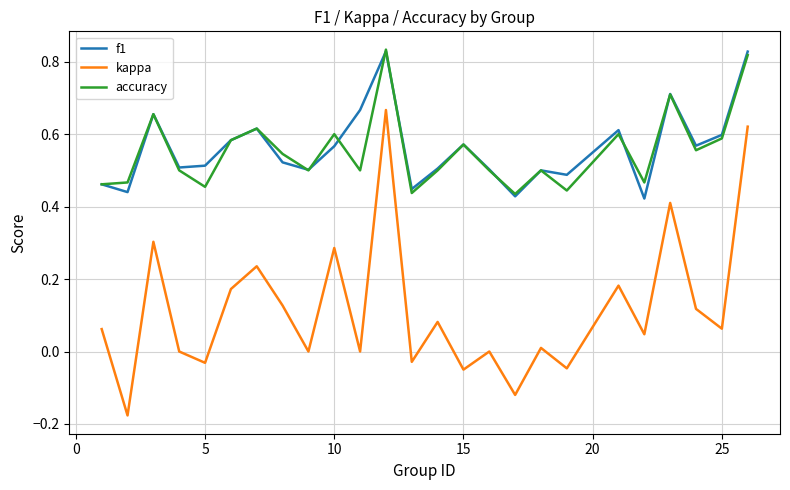

True or false: kappa and f1 cross at least once.

False